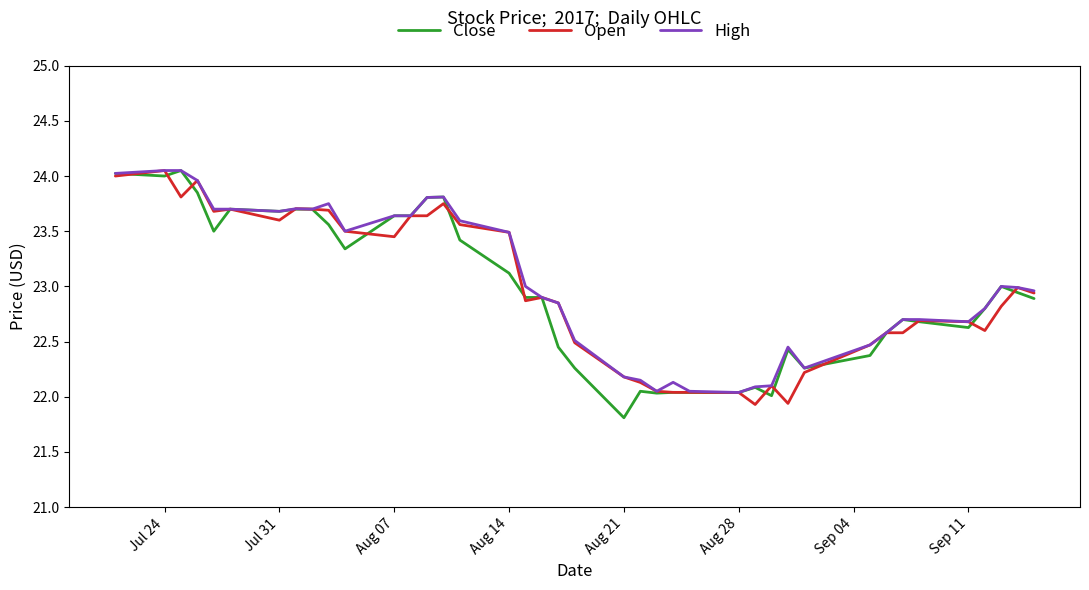

What is the smallest value displayed?

21.8